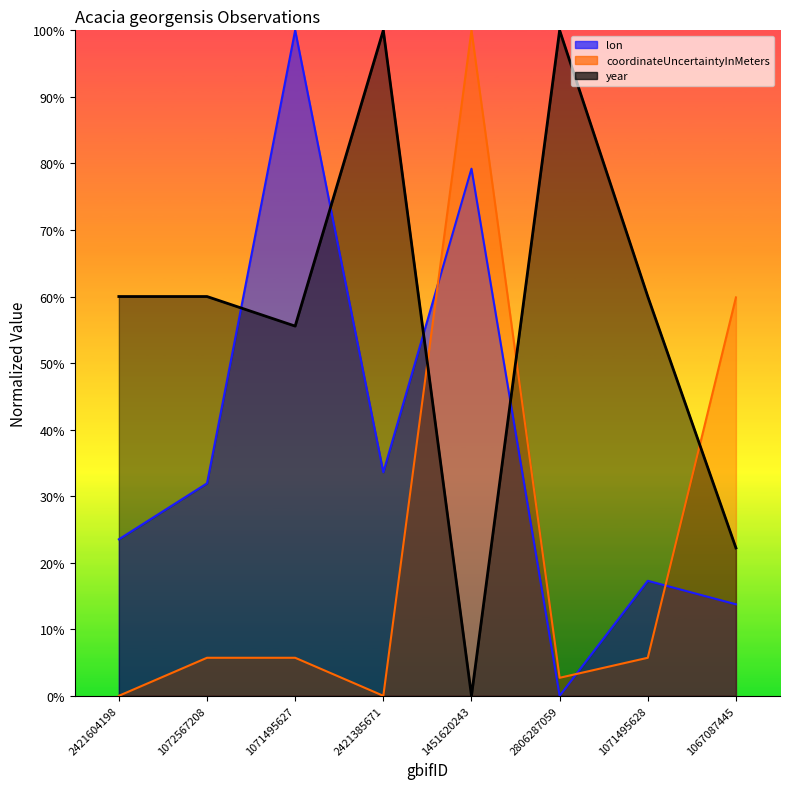

What is the value of the year point at the 7th from the left?

60.0